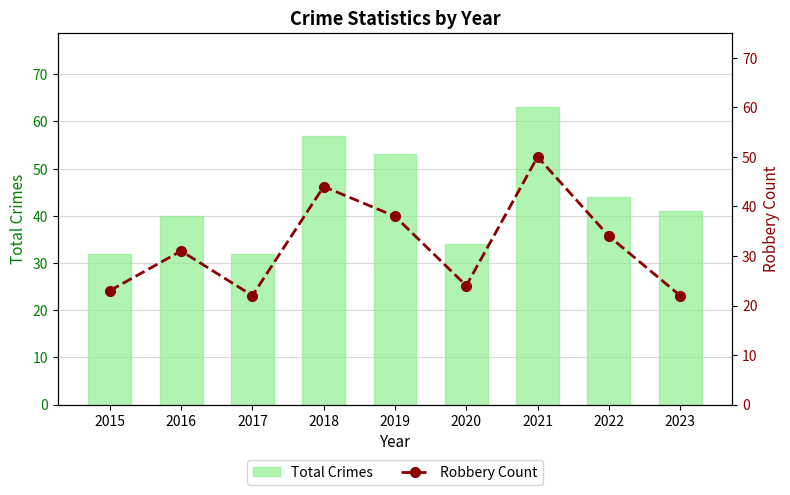

What is the difference between the maximum and minimum values in the Robbery Count series?

28